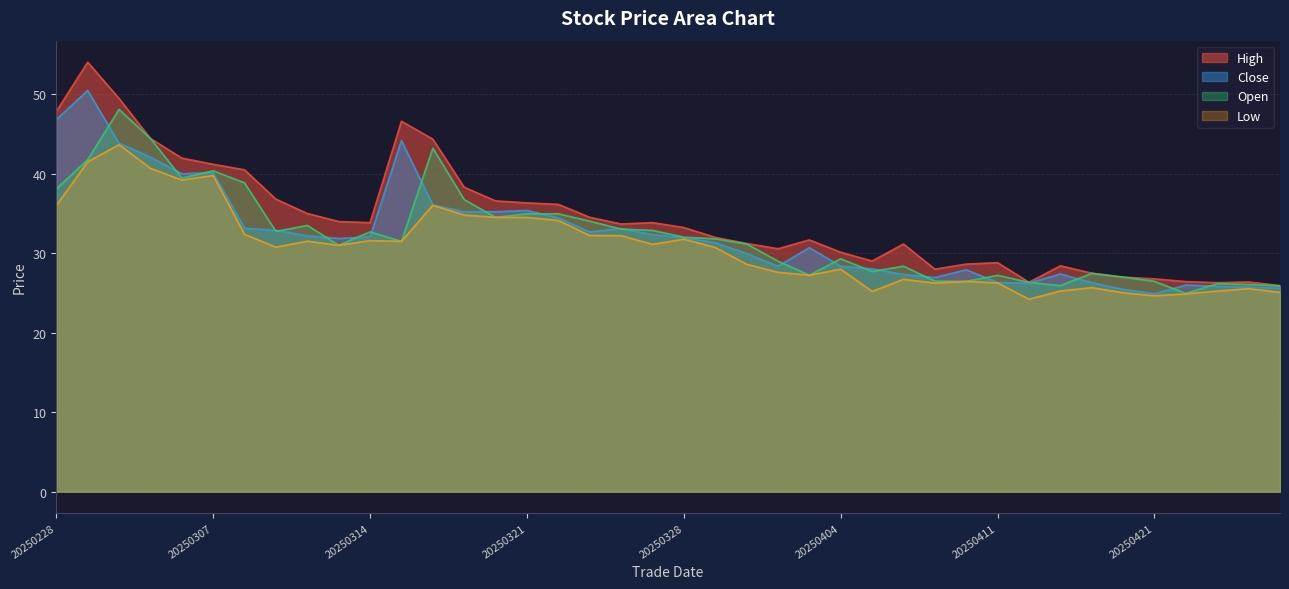

Where is the first local minimum for close?

20250306